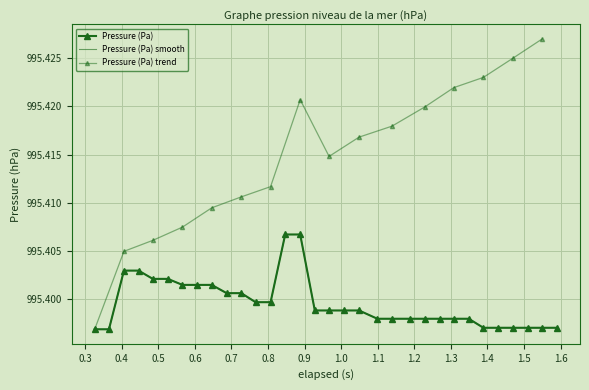

The chart shows a value of 1705.0 at 0.9. True or false?

False